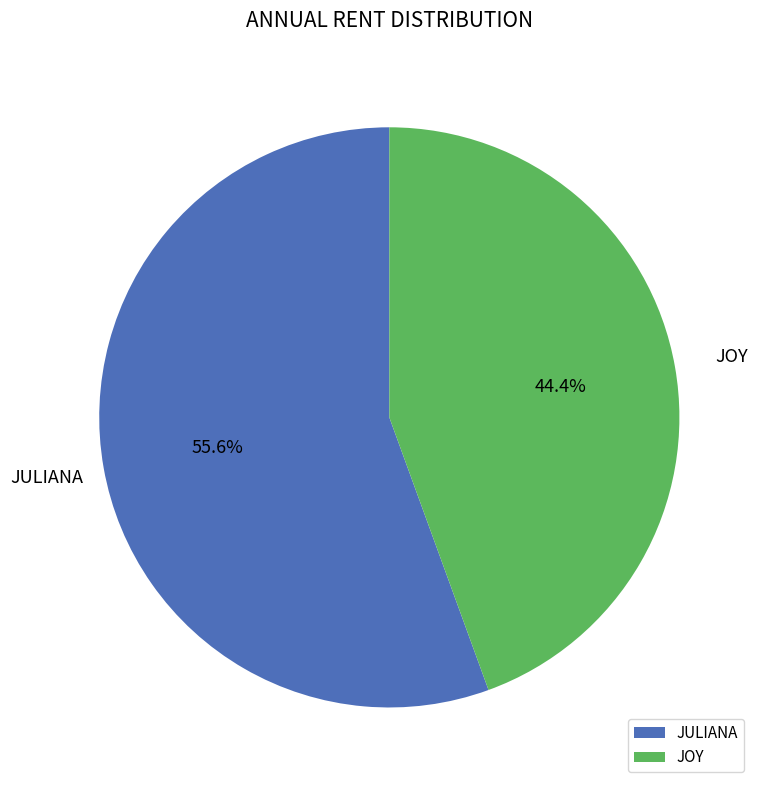

How many slices are in this pie chart?

2